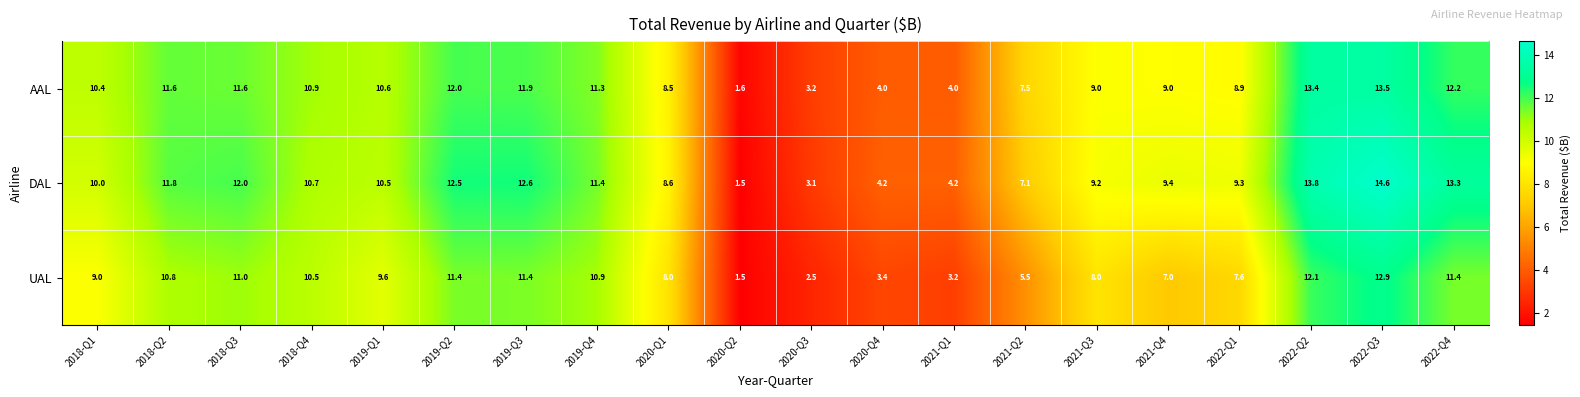

Which series has the largest total across all categories?

DAL